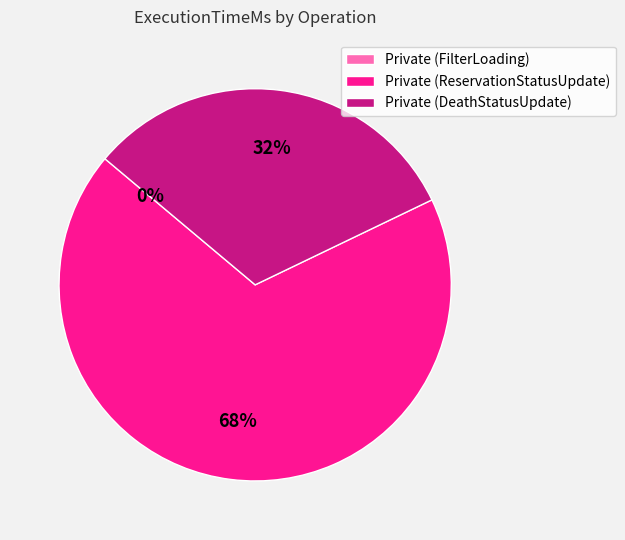

To the nearest percent, what is the average slice percentage?

33%